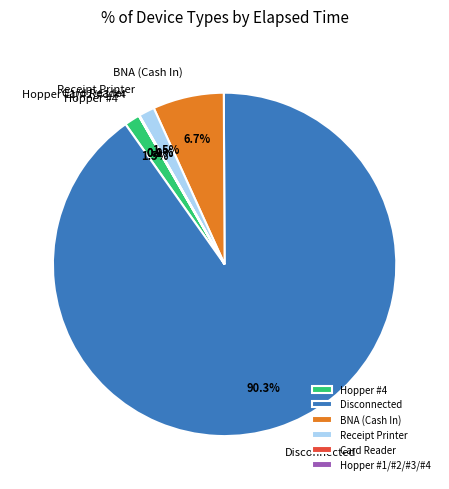

To the nearest percent, what is the difference between the Hopper #4 and Disconnected slice percentages?

89%